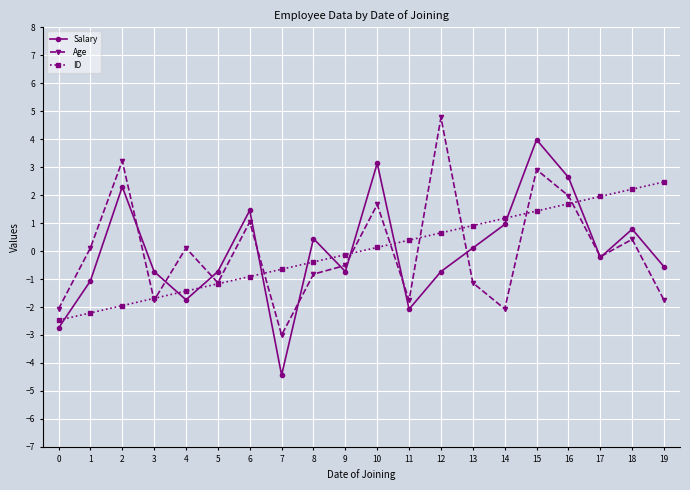

What is the difference between the maximum and minimum values in the Age series?

7.8